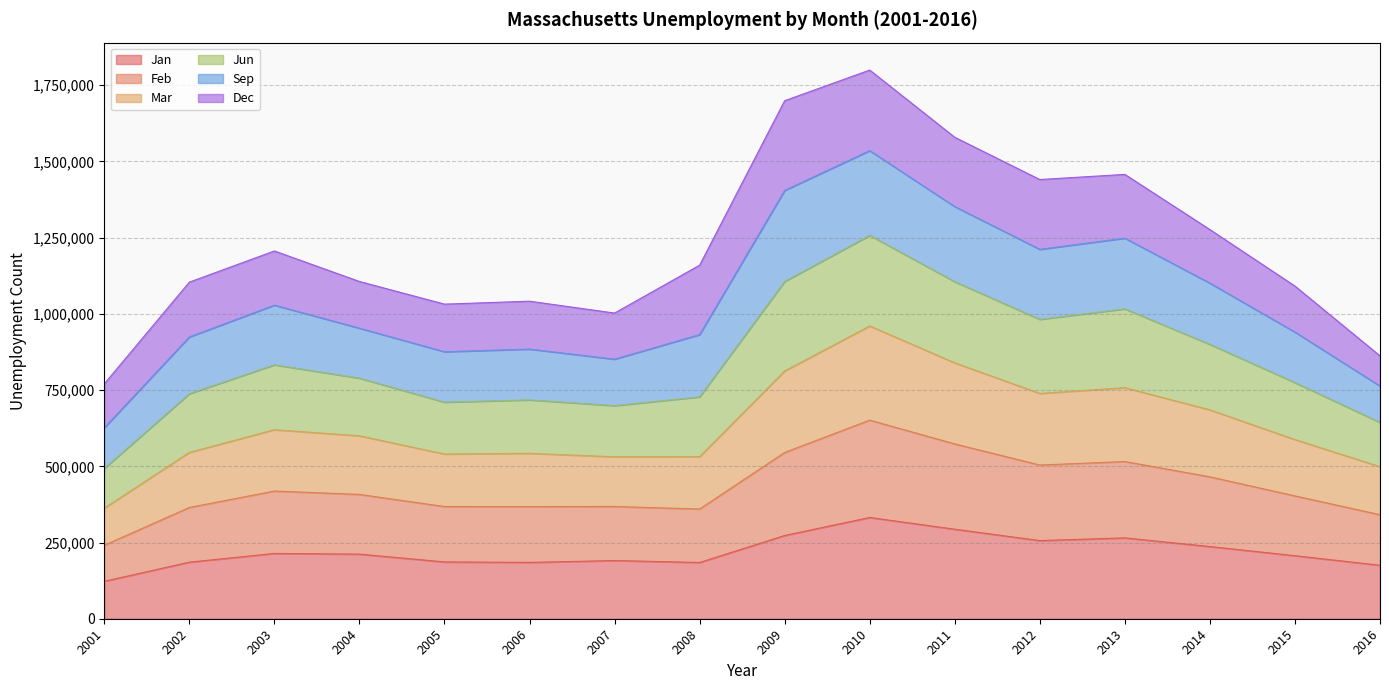

What is the lowest value of the Jan series?

122822